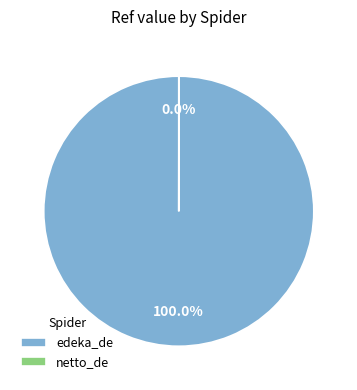

Is edeka_de the majority of the pie?

Yes